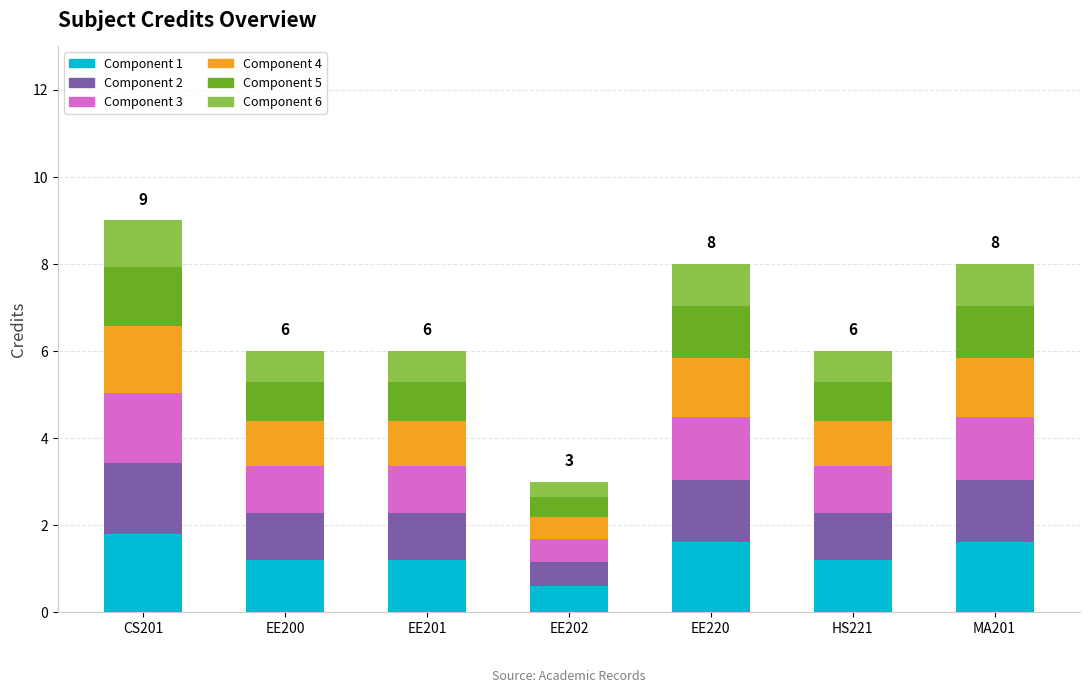

Which category has the lowest value in the Component 1 series?

EE202